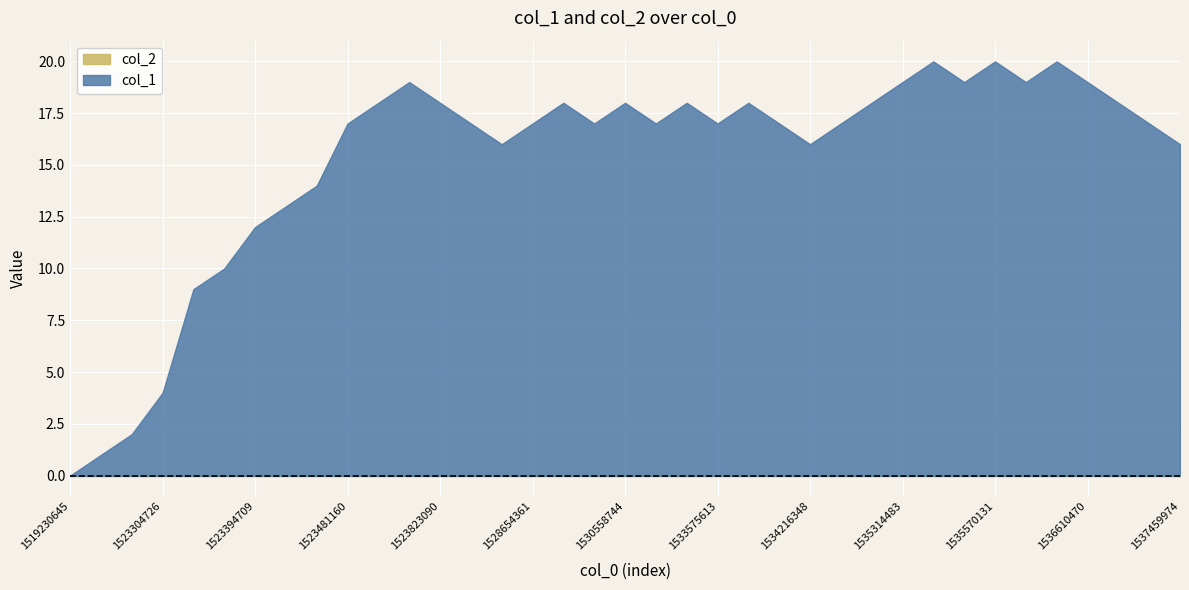

Rank the categories by value from highest to lowest.

1535382860, 1535570131, 1536261298, 1523643093, 1535314483, 1535552015, 1536232501, 1536610470, 1523484713, 1523823090, 1529979271, 1530558744, 1532632401, 1533608050, 1535307315, 1536707619, 1523481160, 1523913096, 1528654361, 1530134040, 1530576794, 1533575613, 1533950018, 1534857153, 1536725662, 1525025554, 1534216348, 1537459974, 1523473970, 1523398327, 1523394709, 1523311906, 1523308328, 1523304726, 1523301111, 1523275881, 1519230645